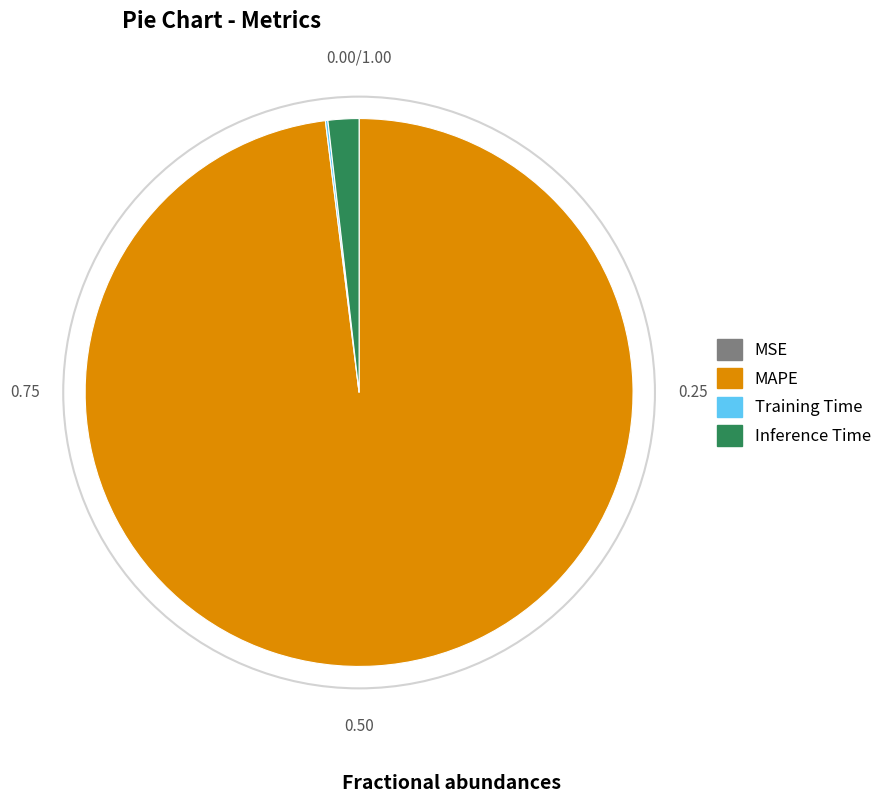

What is the largest slice in the pie chart?

MAPE